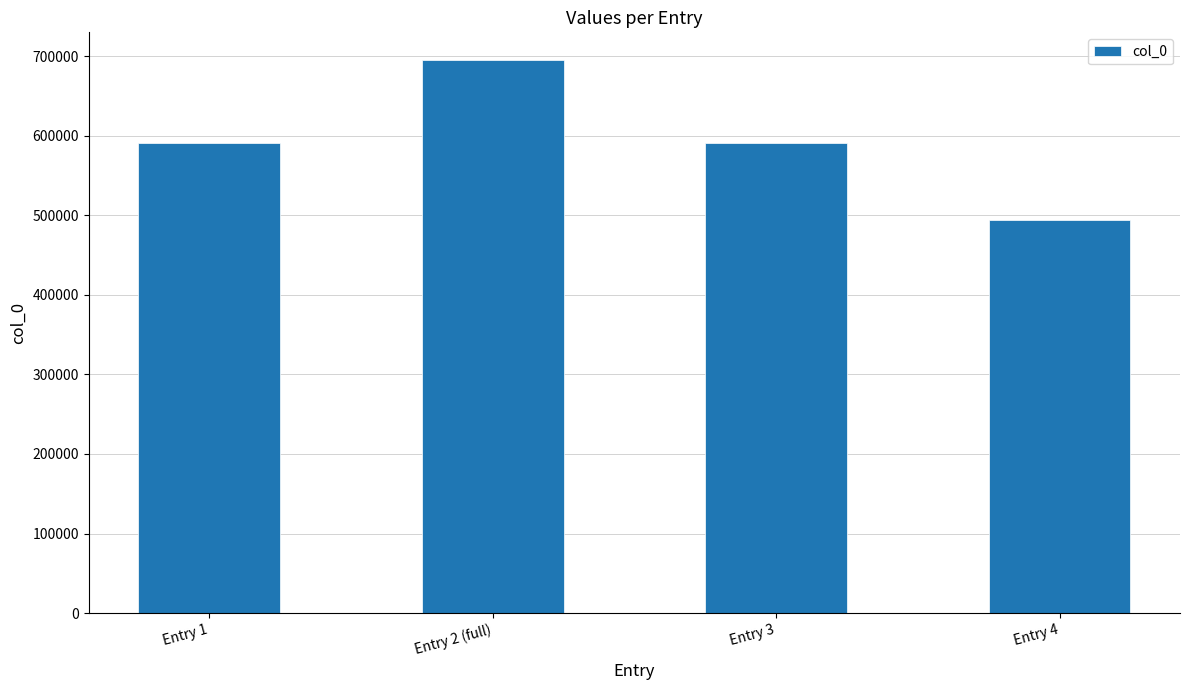

The value at Entry 3 is 591126. True or false?

True